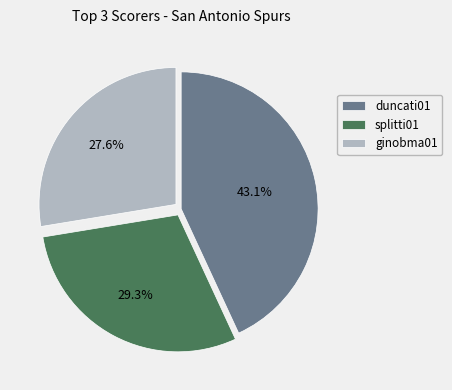

Is splitti01 the majority of the pie?

No